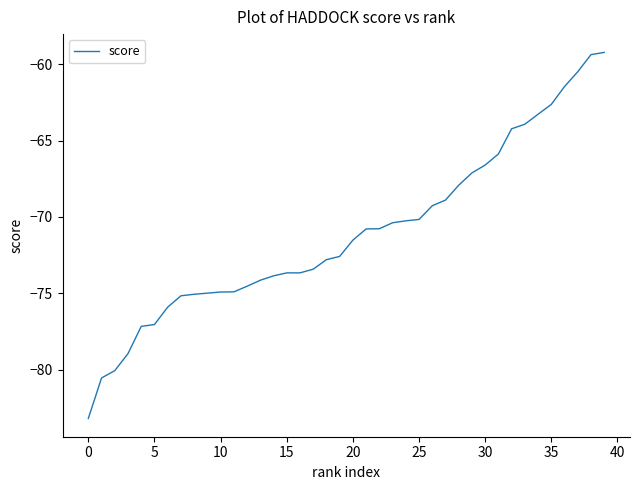

What is the difference between the maximum and minimum values?

24.0